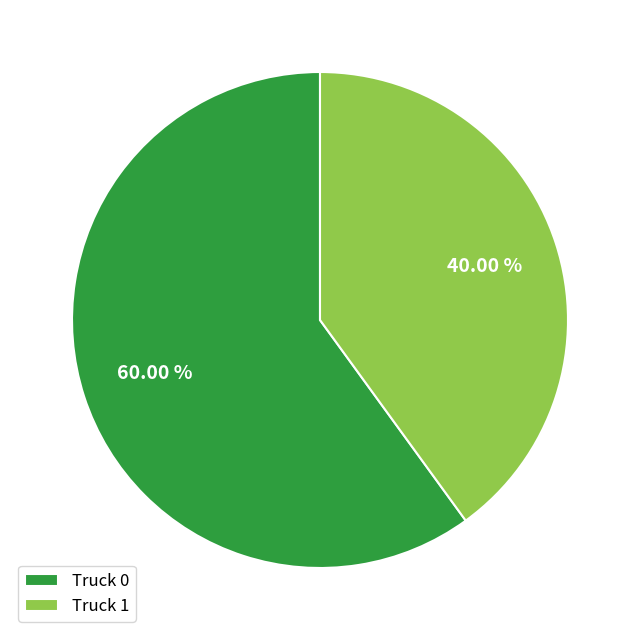

What percentage is the Truck 1 slice, to the nearest percent?

40%